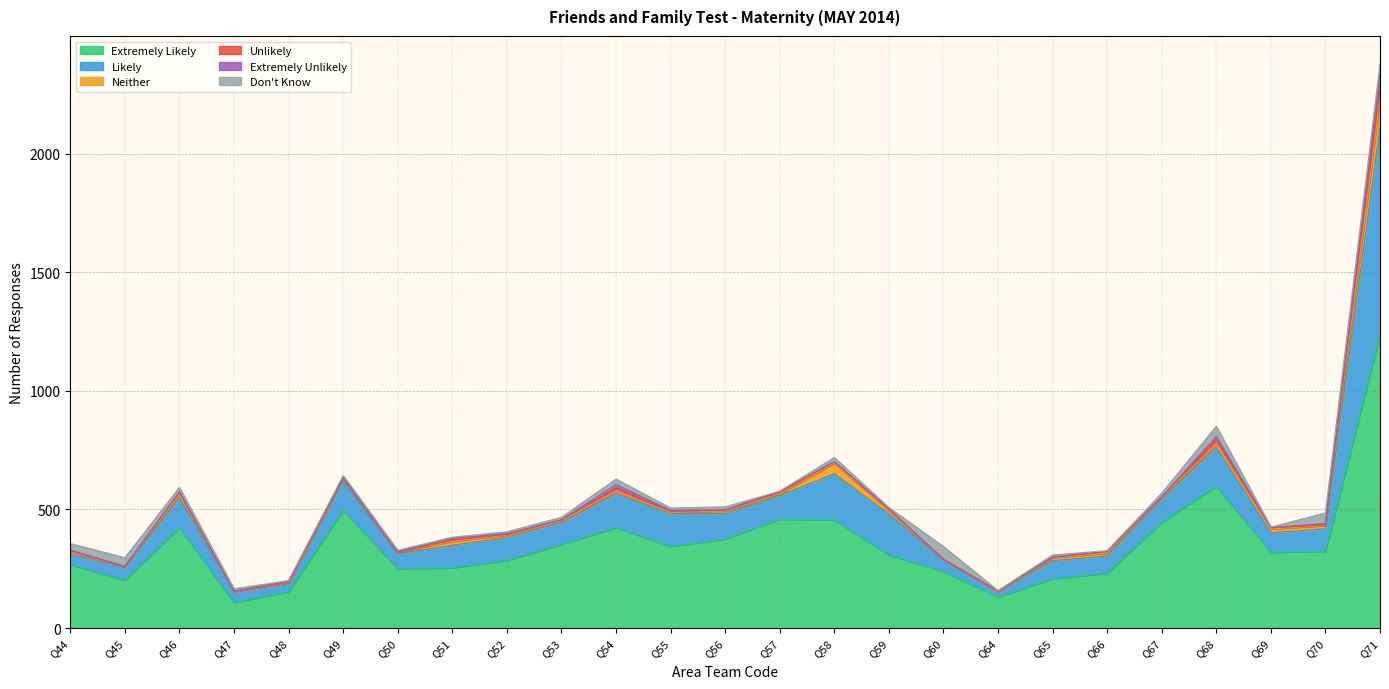

Between Q46 and Q51, which series saw the biggest shift?

Extremely Likely